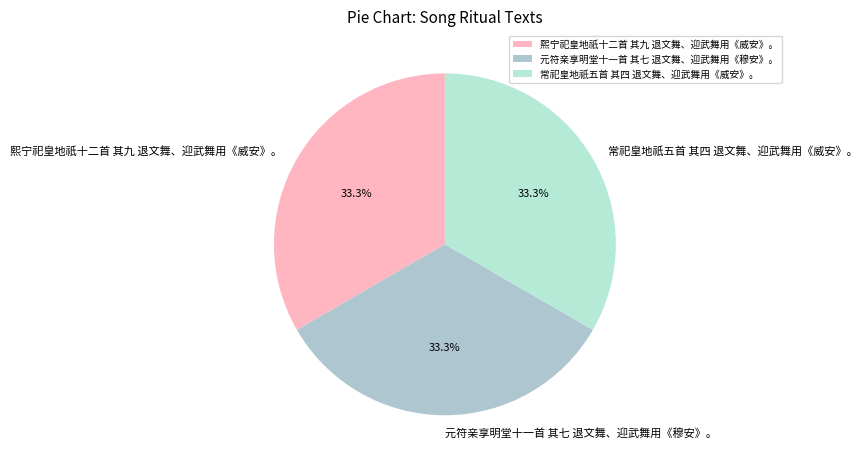

How much of the chart is everything except 元符亲享明堂十一首 其七 退文舞、迎武舞用《穆安》。?

66.7%